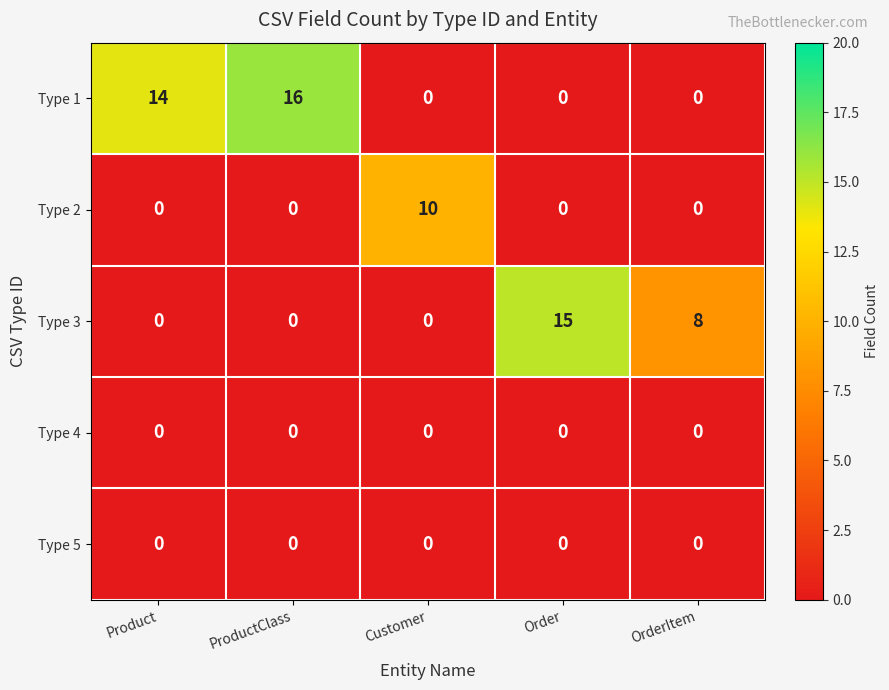

The Type 1 series shows 0 at Customer. True or false?

True